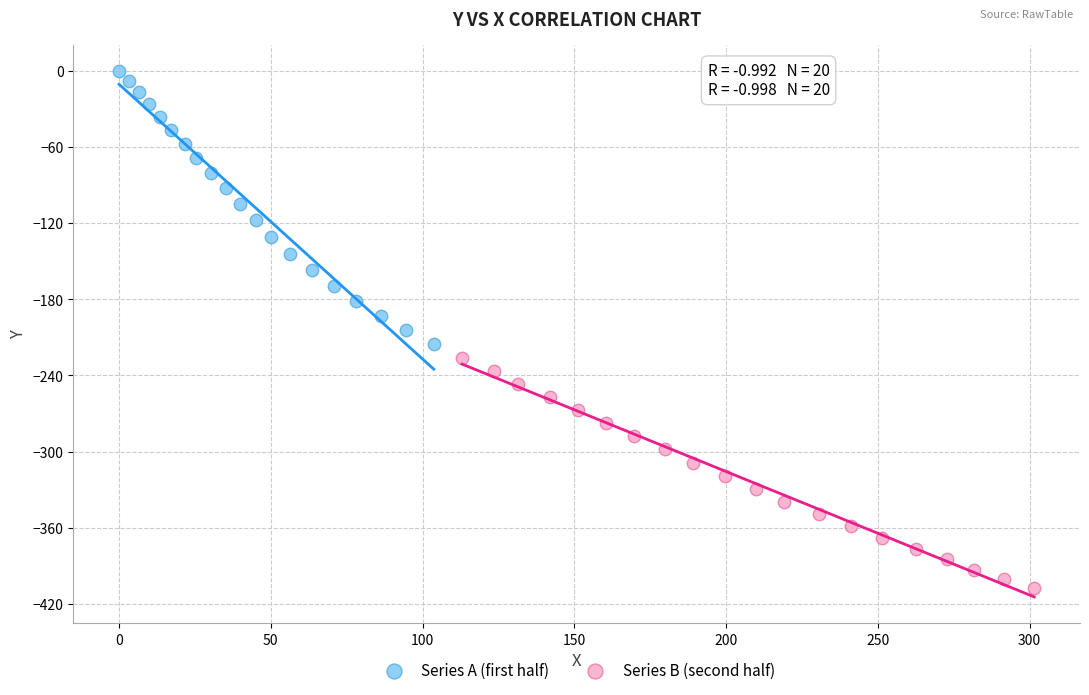

Which series has the widest spread of Y values?

Series A (first half)